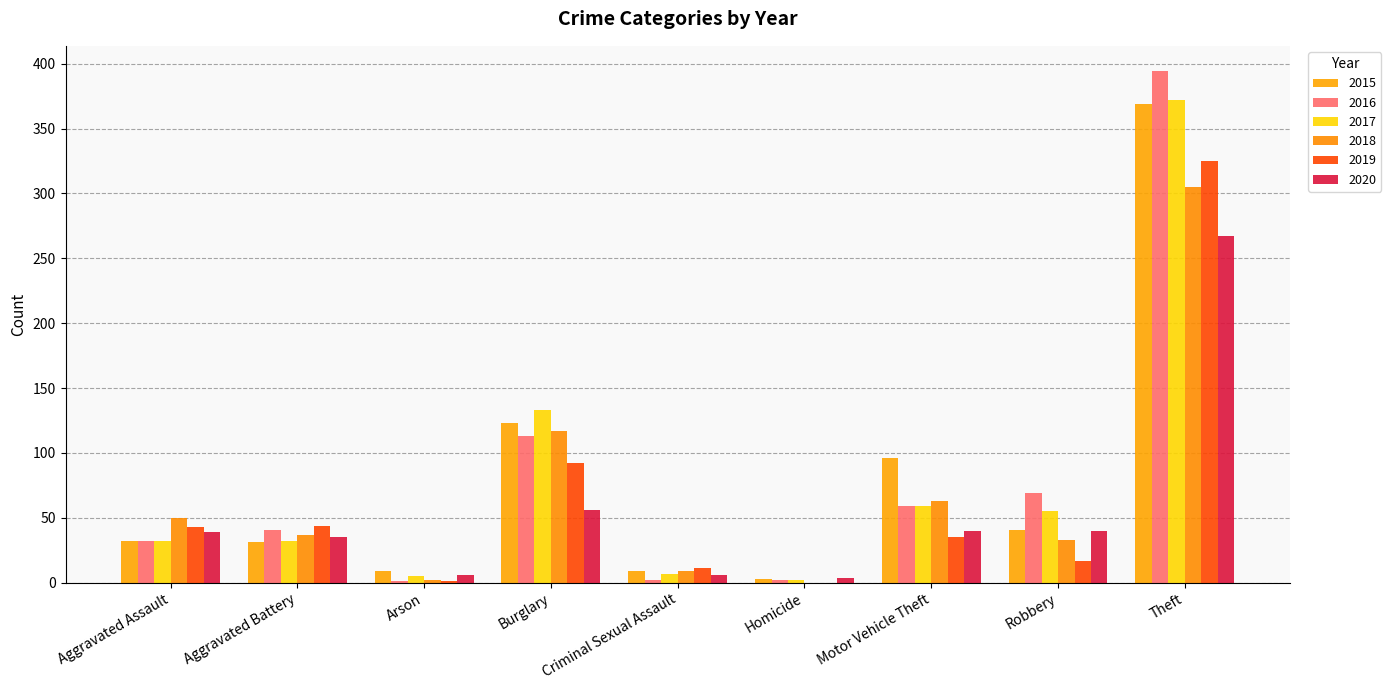

Count the number of data series in this chart.

6